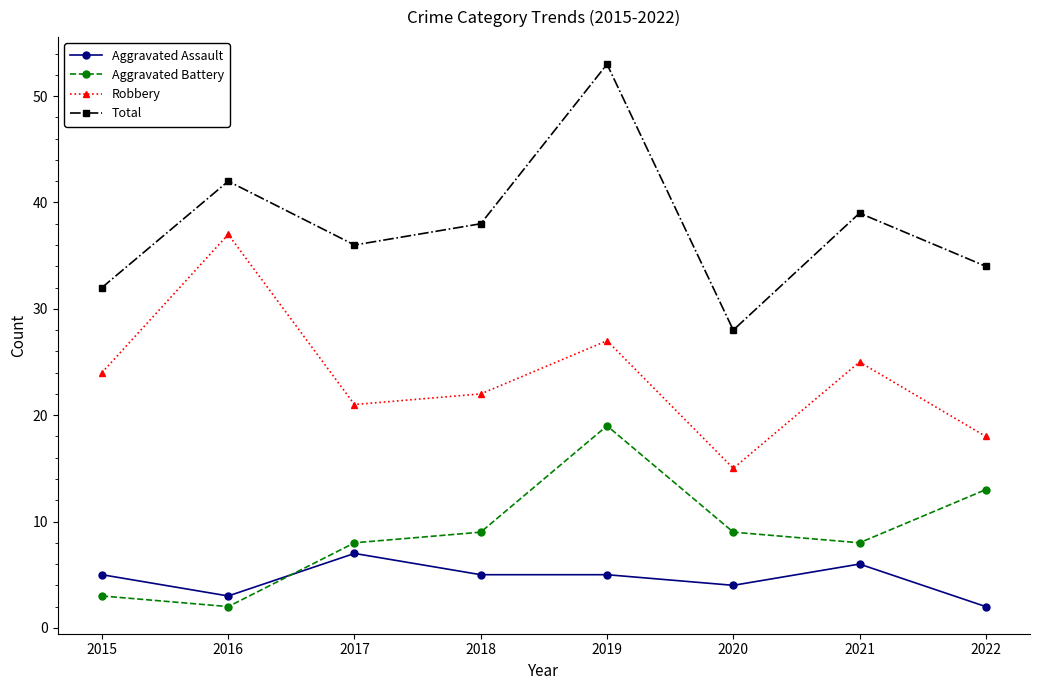

Reading right to left, transcribe all the data shown in this chart.

Aggravated Assault: 2	6	4	5	5	7	3	5
Aggravated Battery: 13	8	9	19	9	8	2	3
Robbery: 18	25	15	27	22	21	37	24
Total: 34	39	28	53	38	36	42	32